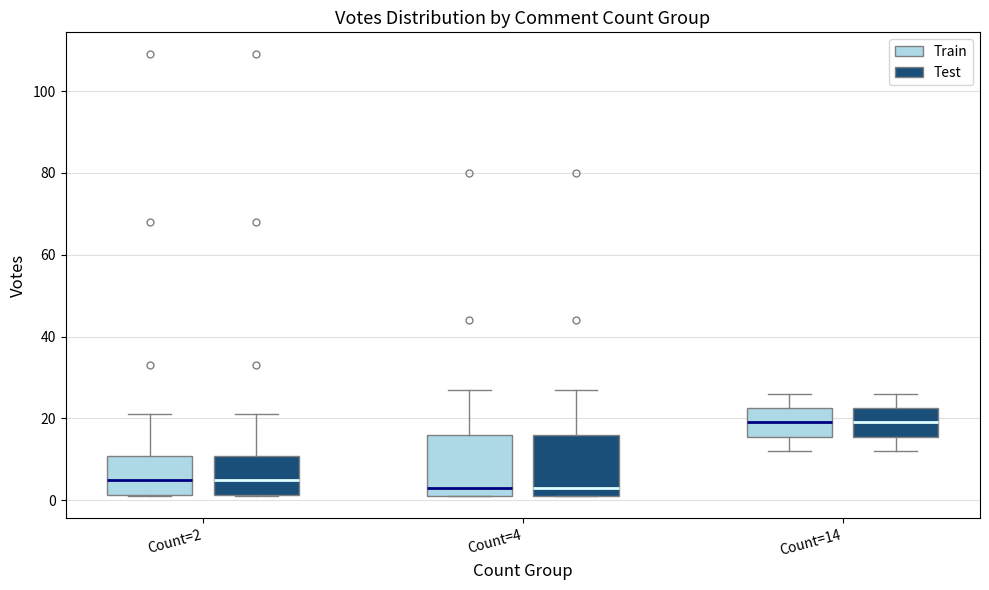

Reading left to right, transcribe this box plot: for each box, give where its median line is, the range the box spans, and where its two whiskers end, as read against the y-axis. The values are not printed on the chart, so give them approximately, as read against the axis.

Count=2 (Train): median 6, box 2 to 10, whiskers 2 to 22
Count=2 (Test): median 6, box 2 to 10, whiskers 2 to 22
Count=4 (Train): median 4, box 2 to 16, whiskers 2 to 28
Count=4 (Test): median 4, box 2 to 16, whiskers 2 to 28
Count=14 (Train): median 20, box 16 to 22, whiskers 12 to 26
Count=14 (Test): median 20, box 16 to 22, whiskers 12 to 26